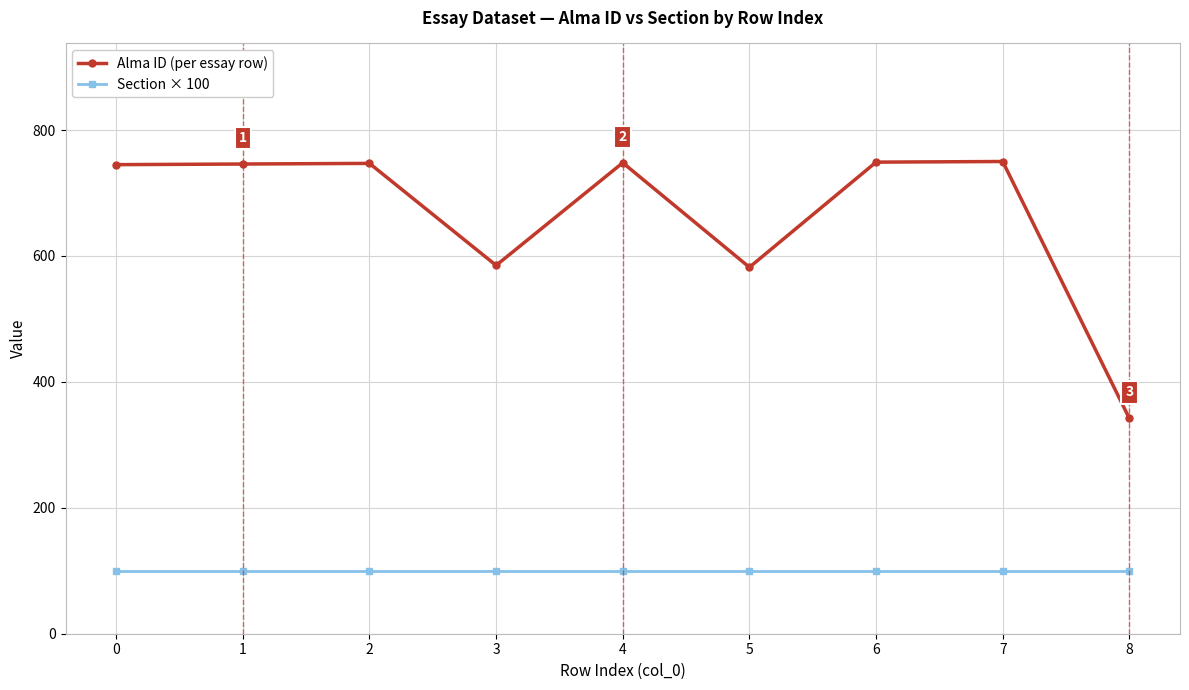

At how many categories does at least one series exceed 658?

6